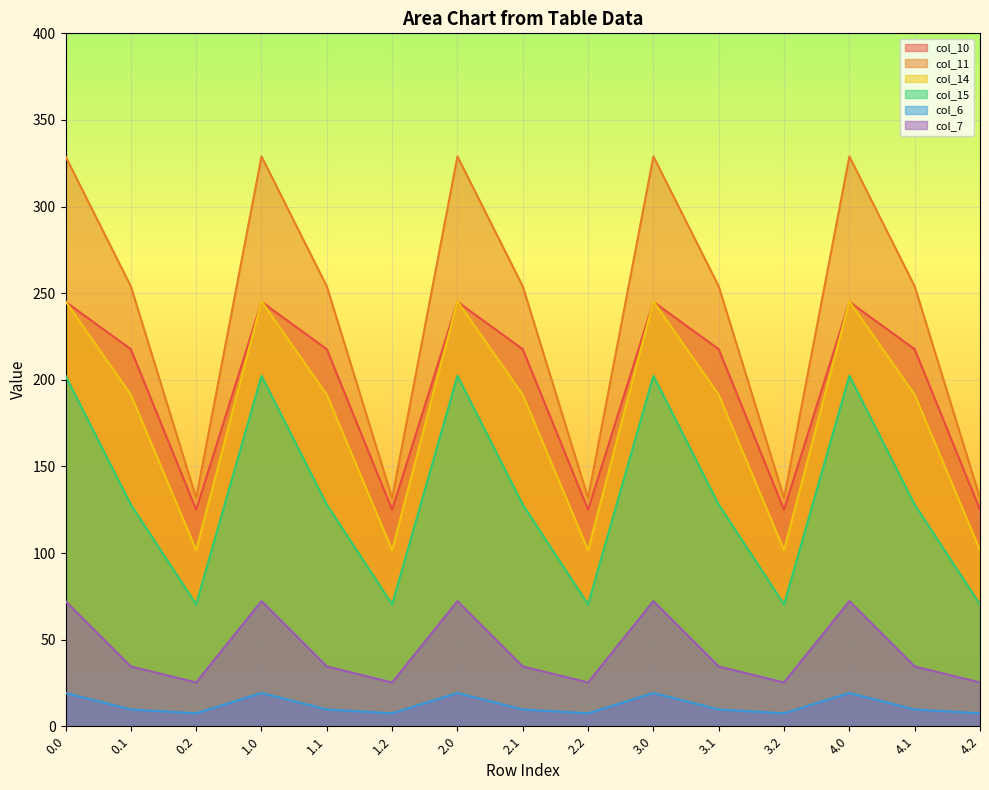

At which category does col_11 reach its first local peak?

1.0